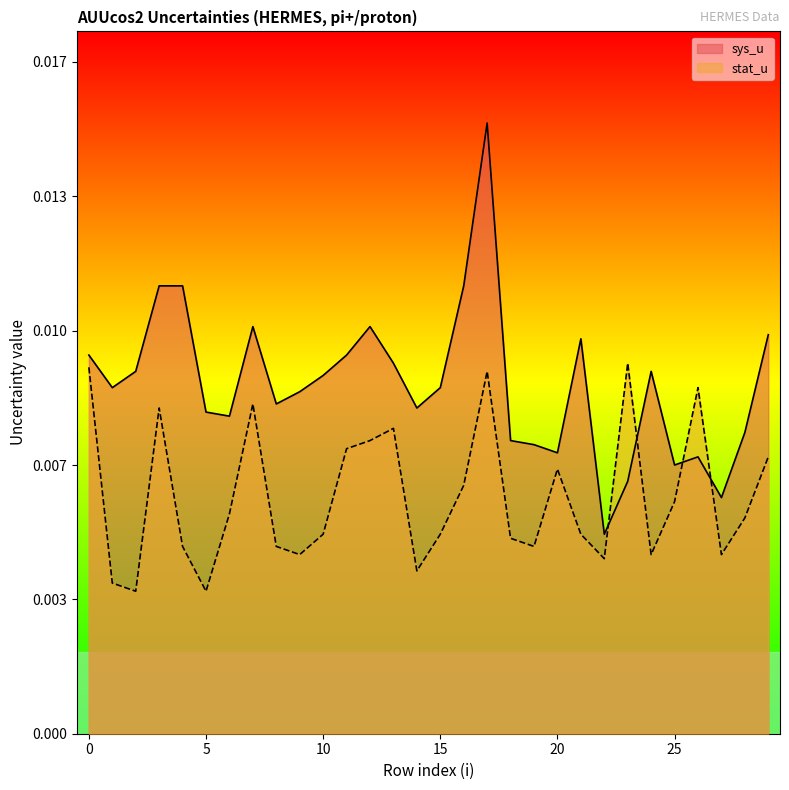

At which category does stat_u reach its first local peak?

3